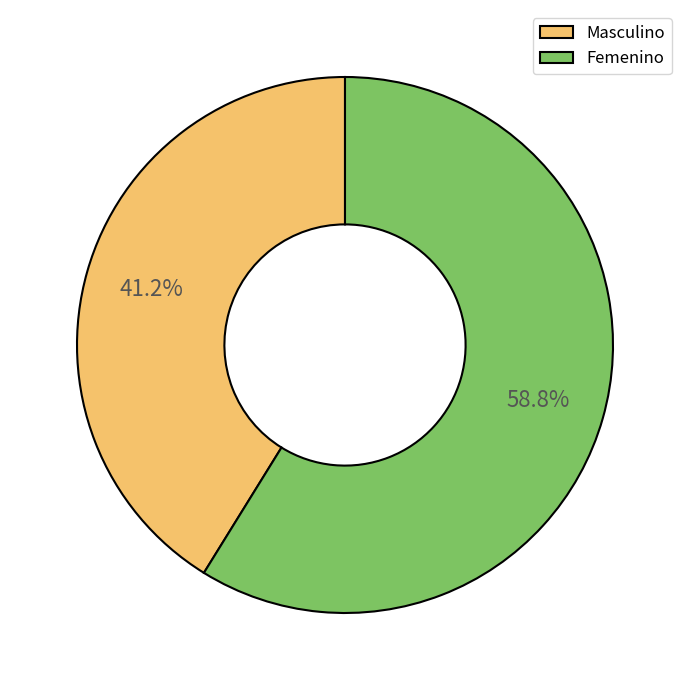

Is it true that Masculino is 41% of the pie?

True